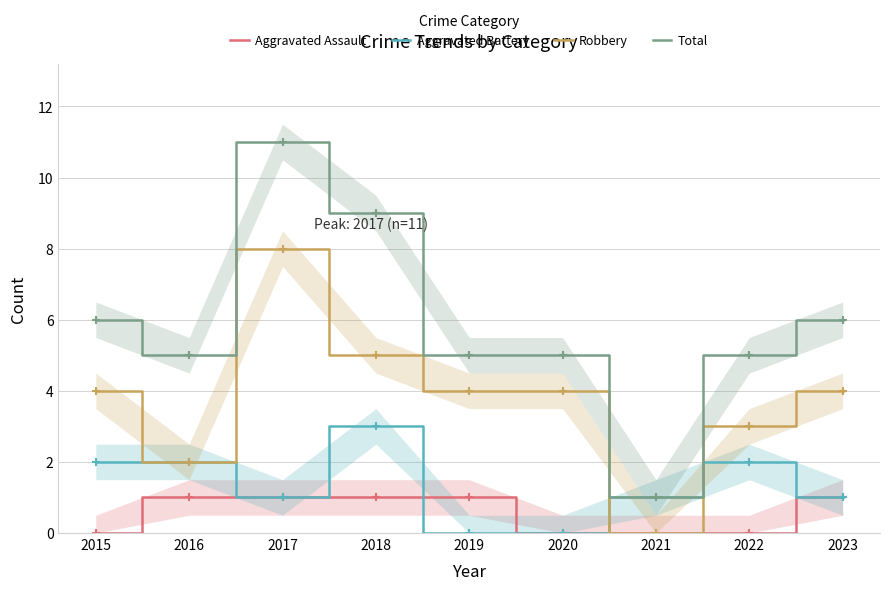

How many values in the Total series are below 5?

1